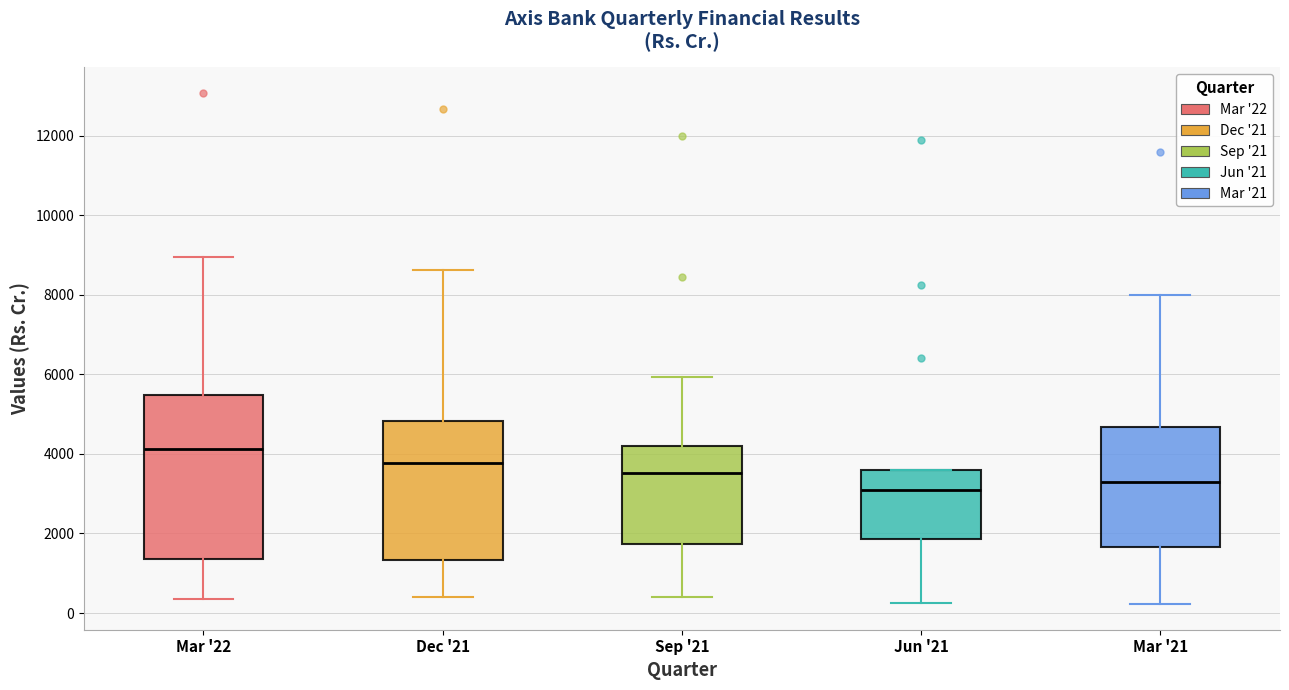

Reading left to right, transcribe this box plot: for each box, give where its median line is, the range the box spans, and where its two whiskers end, as read against the y-axis. The values are not printed on the chart, so give them approximately, as read against the axis.

Mar '22: median 4200, box 1400 to 5400, whiskers 400 to 9000
Dec '21: median 3800, box 1400 to 4800, whiskers 400 to 8600
Sep '21: median 3600, box 1800 to 4200, whiskers 400 to 6000
Jun '21: median 3000, box 1800 to 3600, whiskers 200 to 3600
Mar '21: median 3200, box 1600 to 4600, whiskers 200 to 8000